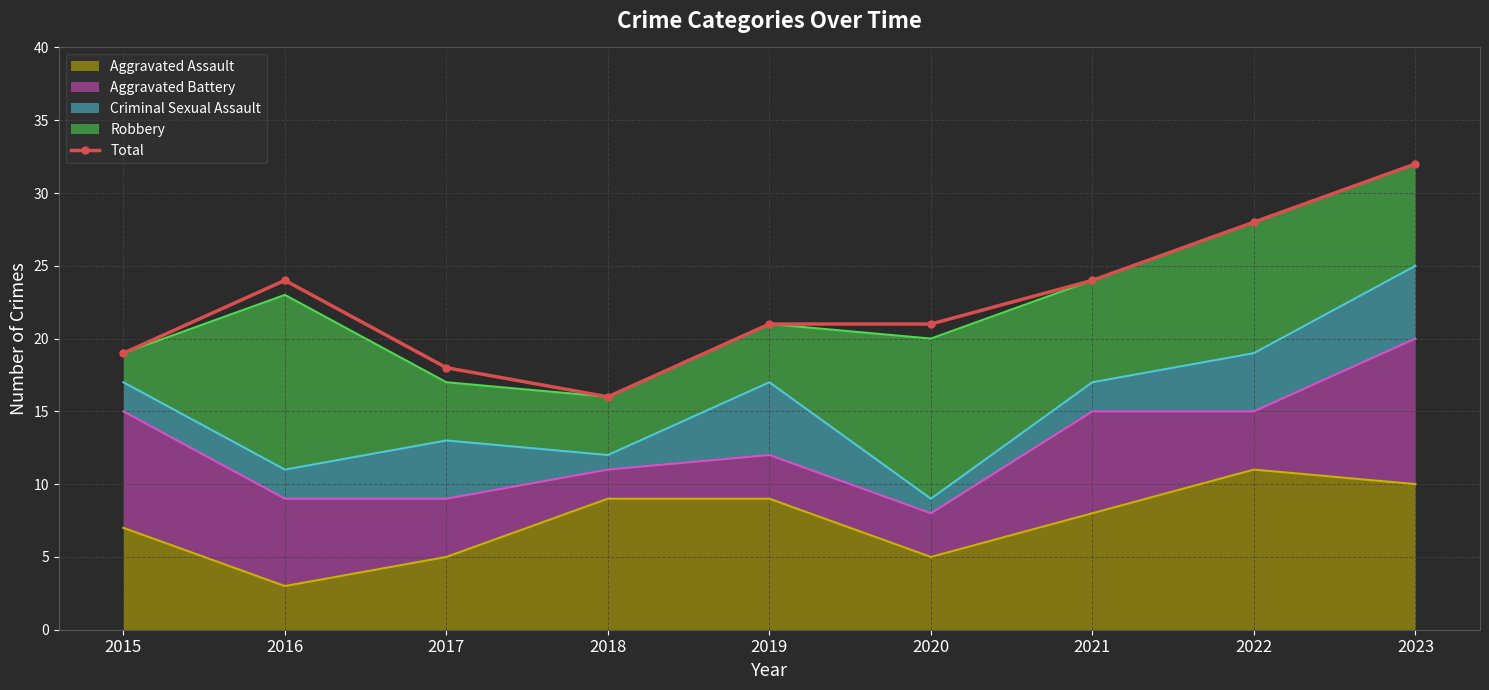

What is the approximate value at 2016, to the nearest 10?

20